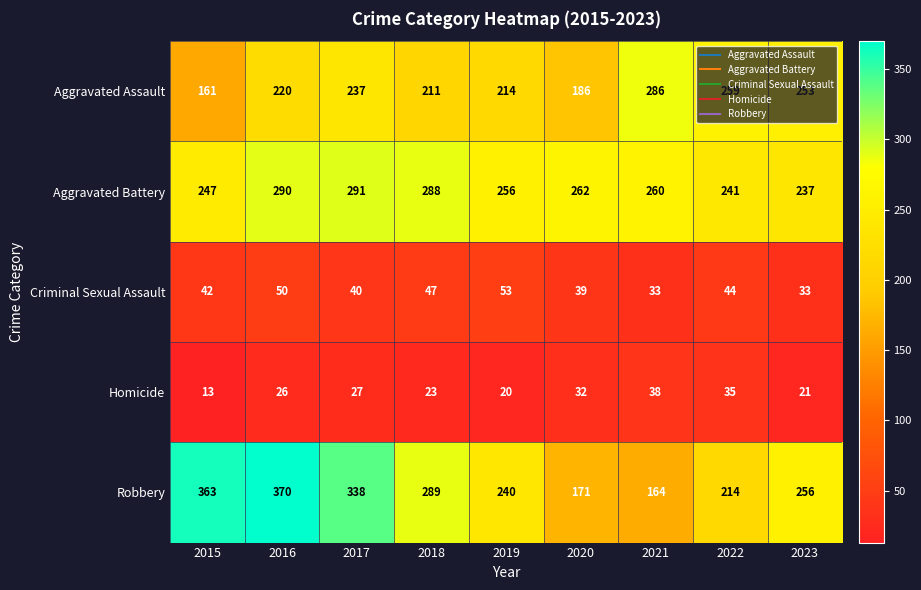

Where does the Robbery series first go above 256?

2015